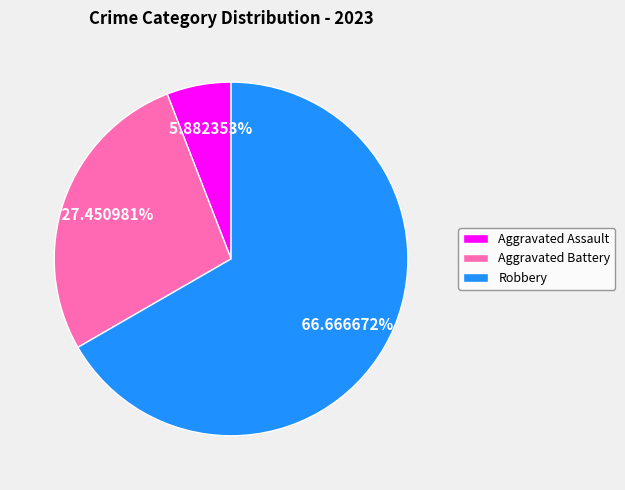

How many slices are in this pie chart?

3